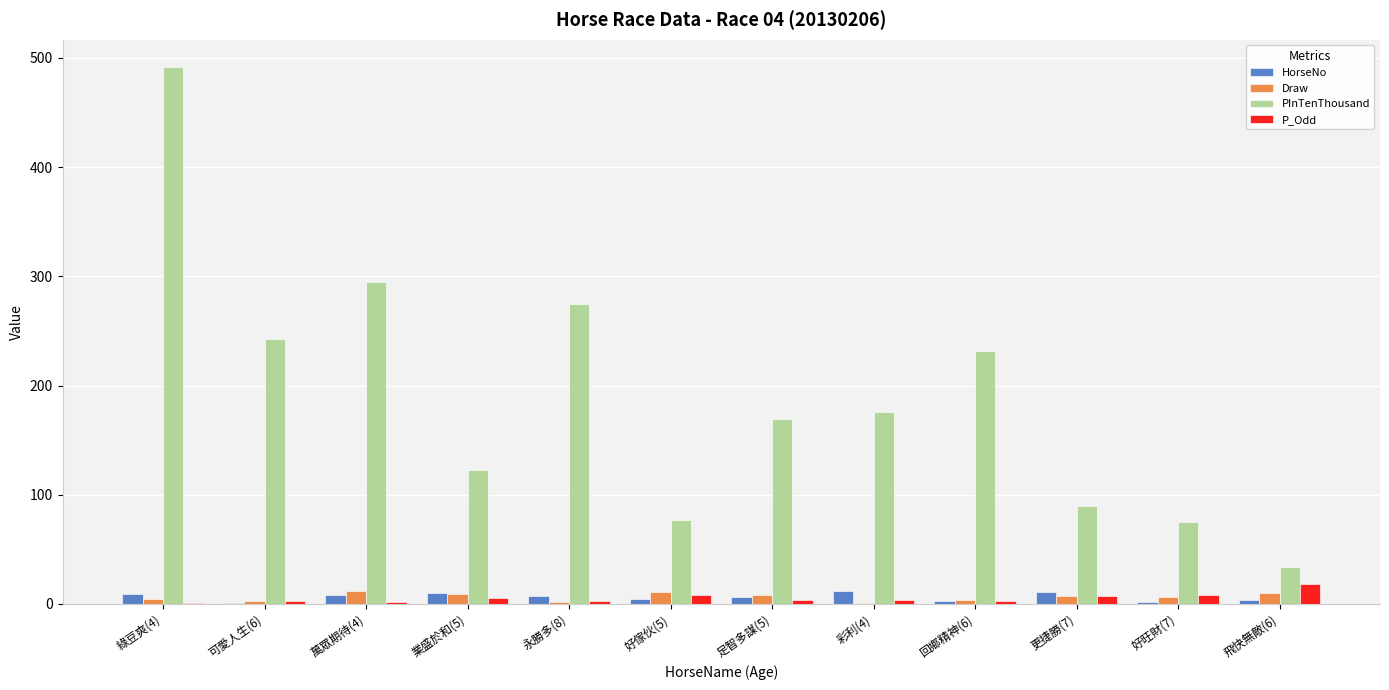

What is the total value across all series at 飛快無敵(6)?

66.0